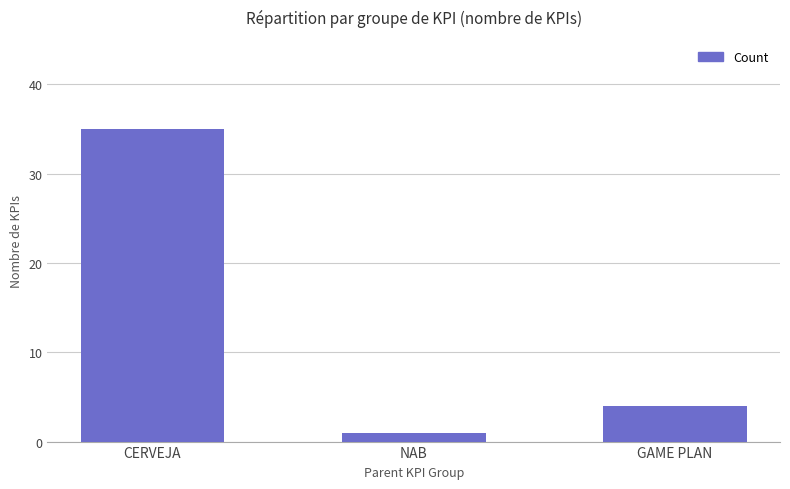

Reading left to right, extract all data points from this chart.

35	1	4